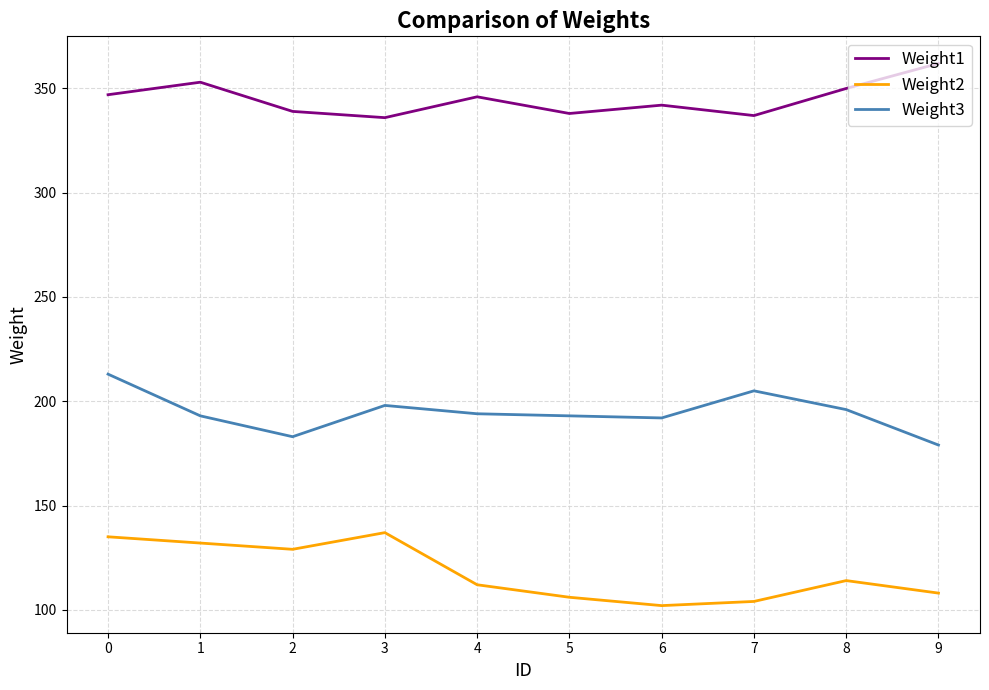

Rank the series by their maximum value, from lowest to highest.

Weight2, Weight3, Weight1